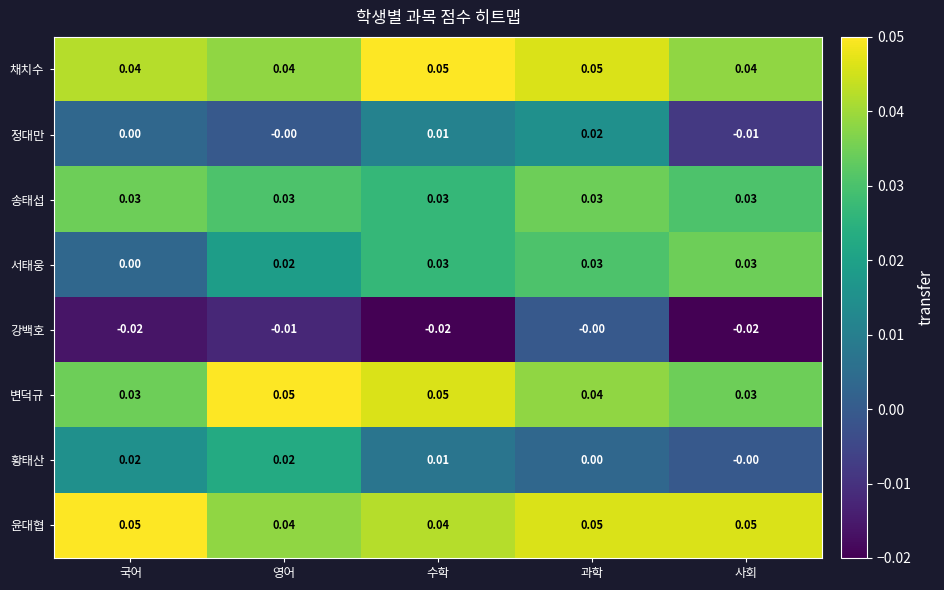

Between 과학 and 사회, which series saw the biggest shift?

정대만